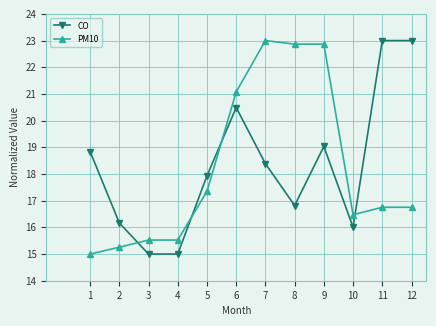

True or false: CO has more than 1 interior local peaks.

True